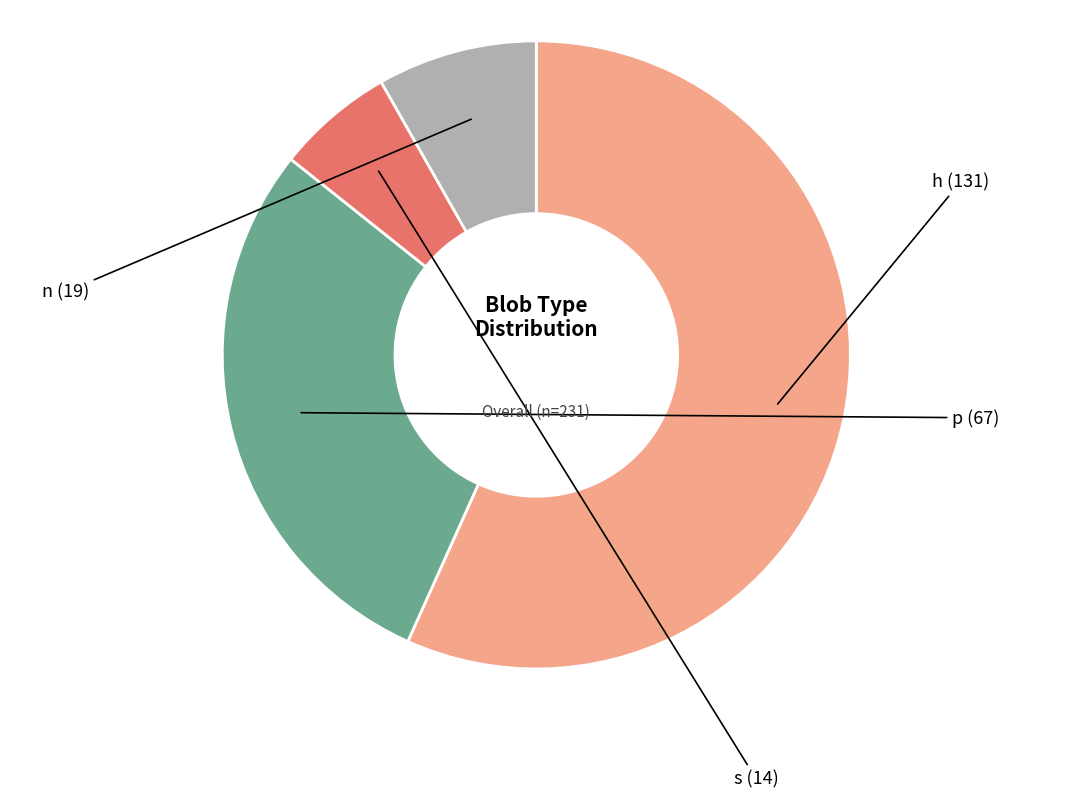

How many segments does this pie chart have?

4